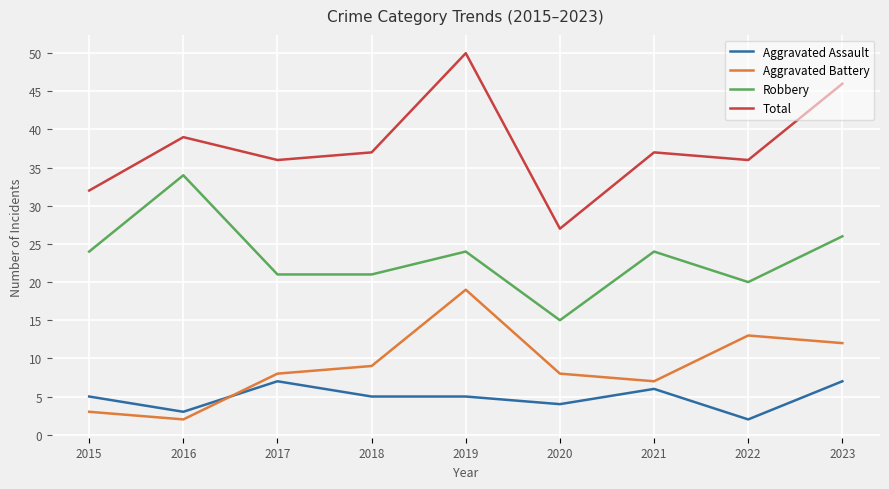

What is the total value across all series at 2022?

71